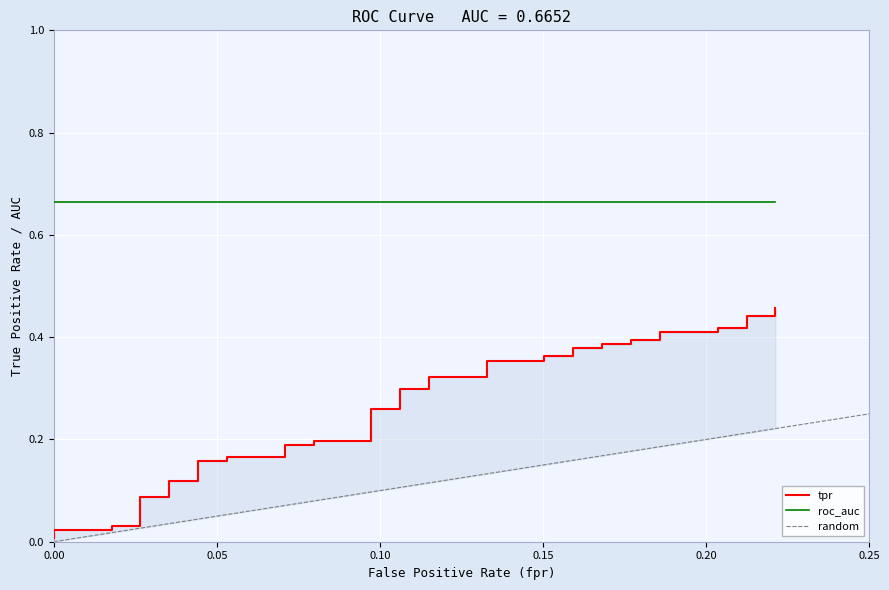

How many data points does each series have?

40